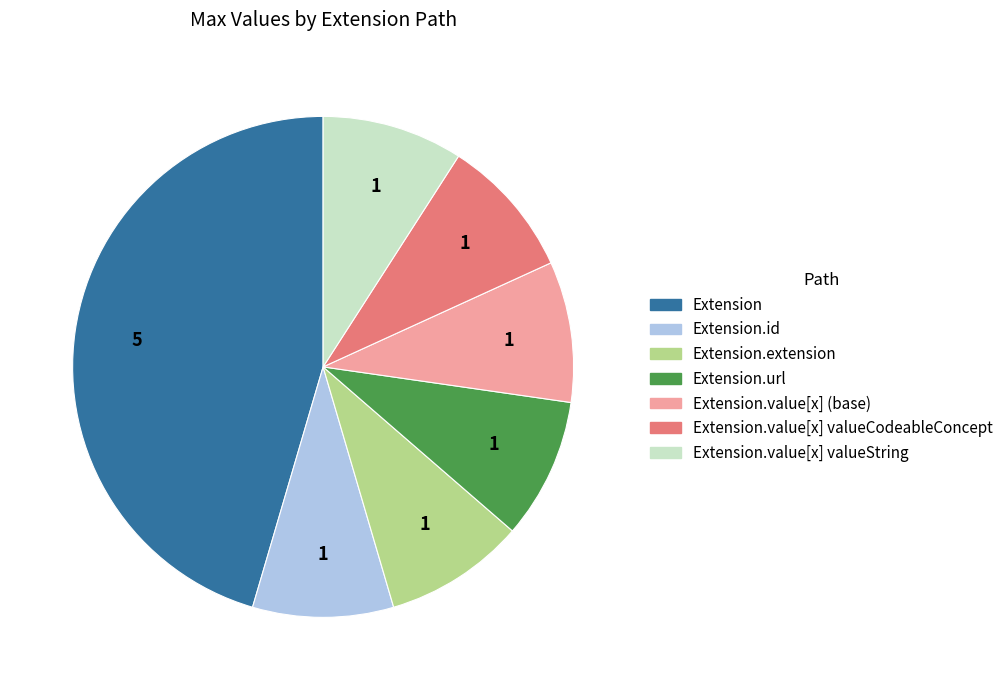

Is there any slice that represents more than half of the pie?

No